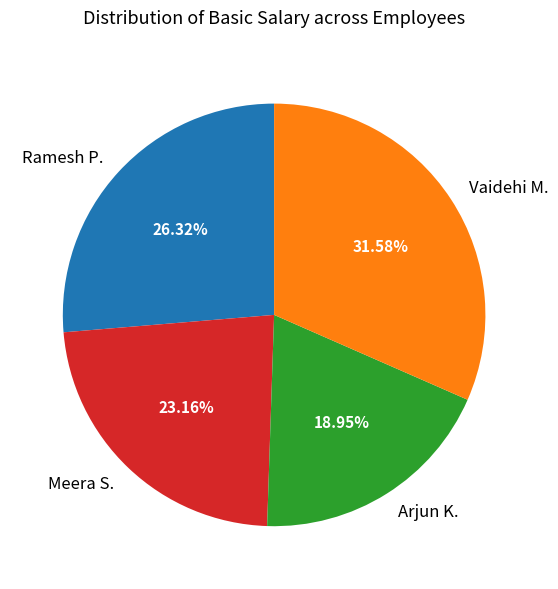

Is it true that Ramesh P. is 33% of the pie?

False